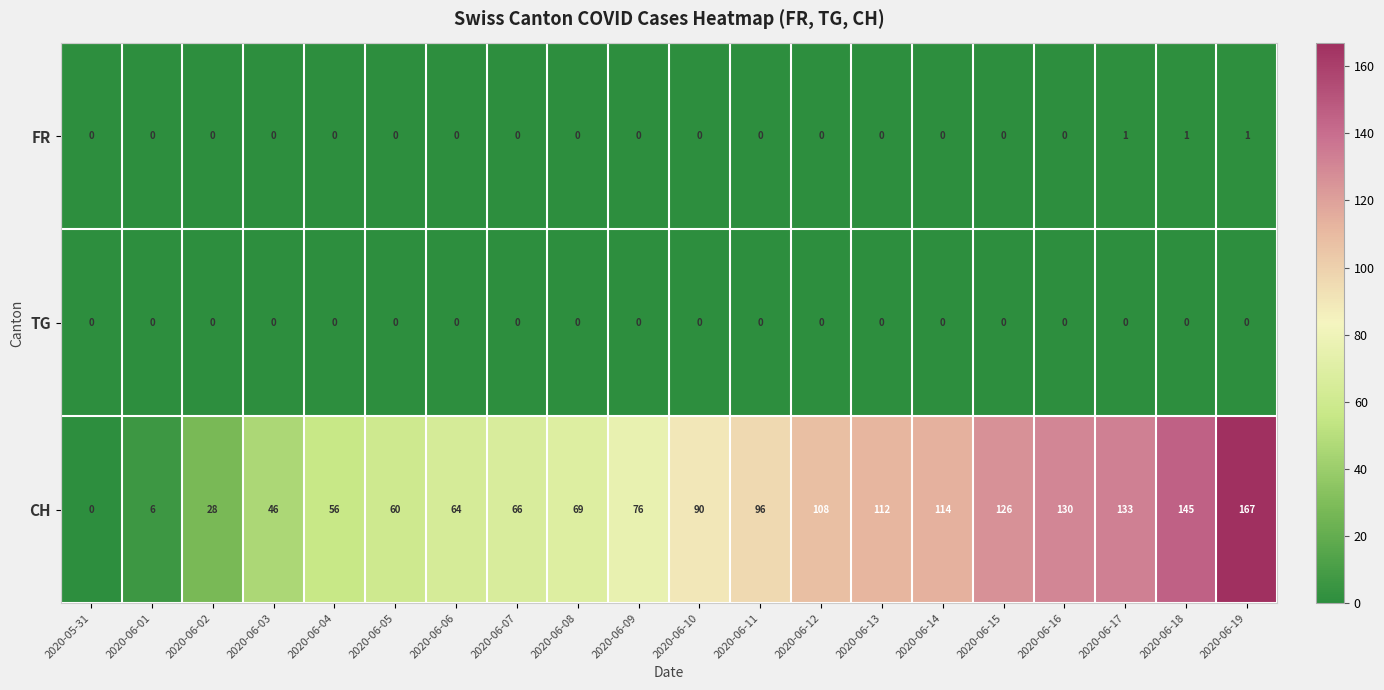

The value of CH at 2020-06-03 is 46. True or false?

True